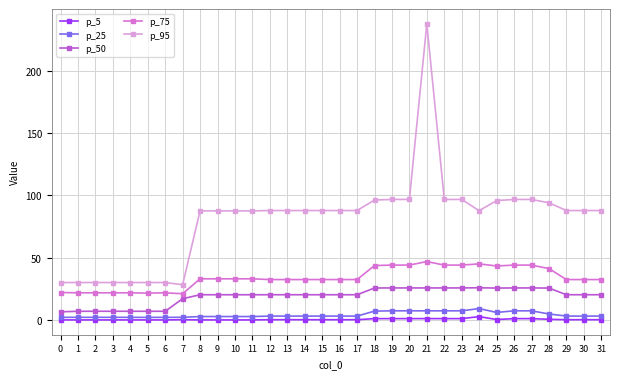

True or false: p_75 has more than 1 points higher than both neighbors.

True